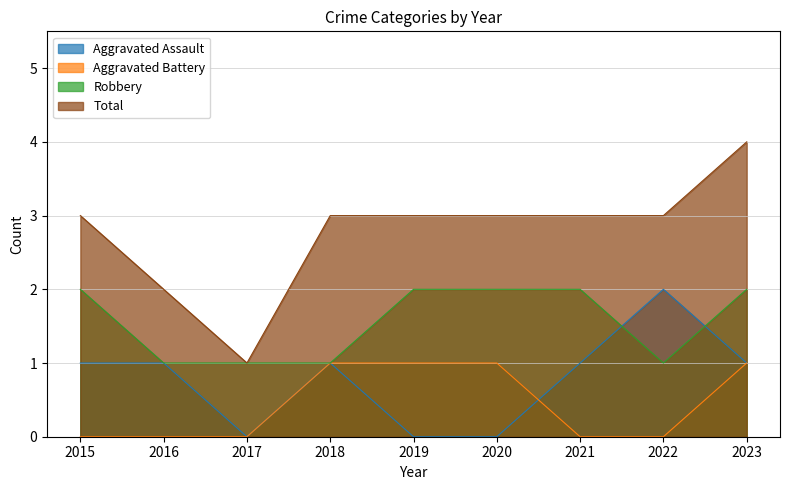

True or false: Robbery and Total cross at least once.

False